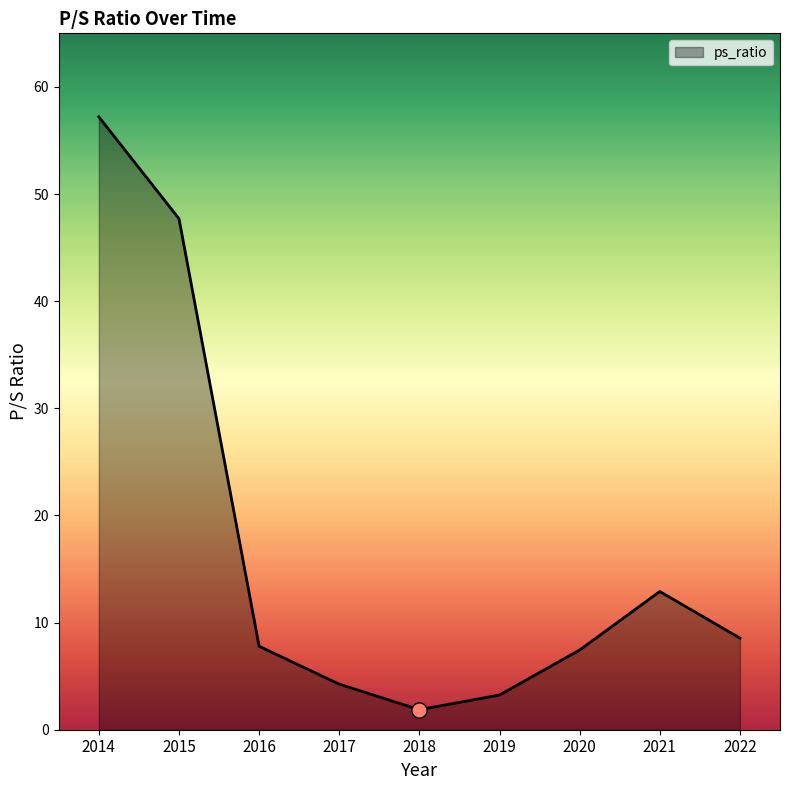

Approximately how many times larger is the value at 2014 compared to 2022?

6.7